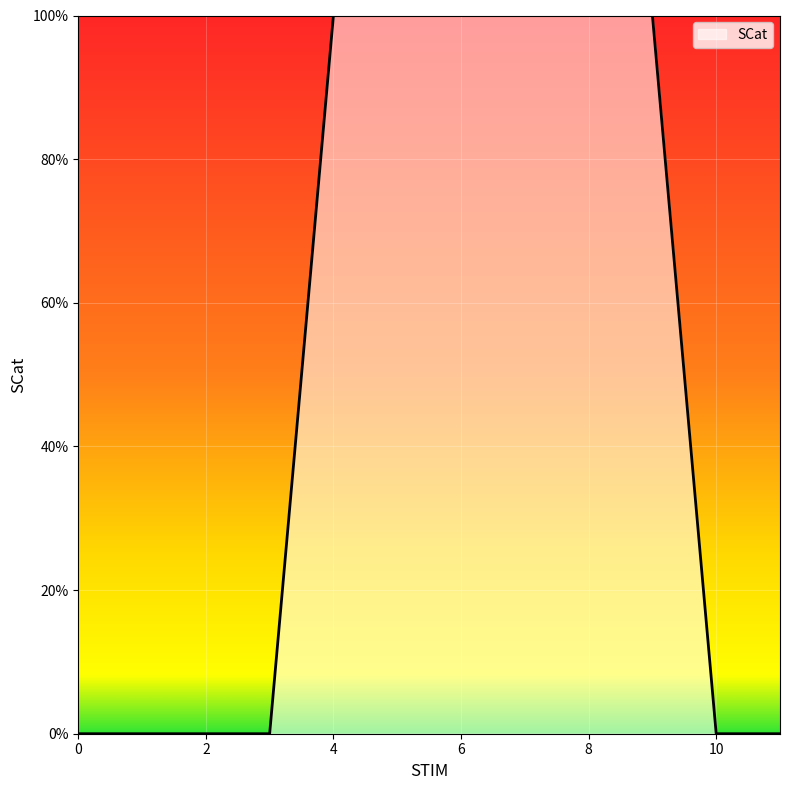

Does the chart have visible grid lines?

Yes